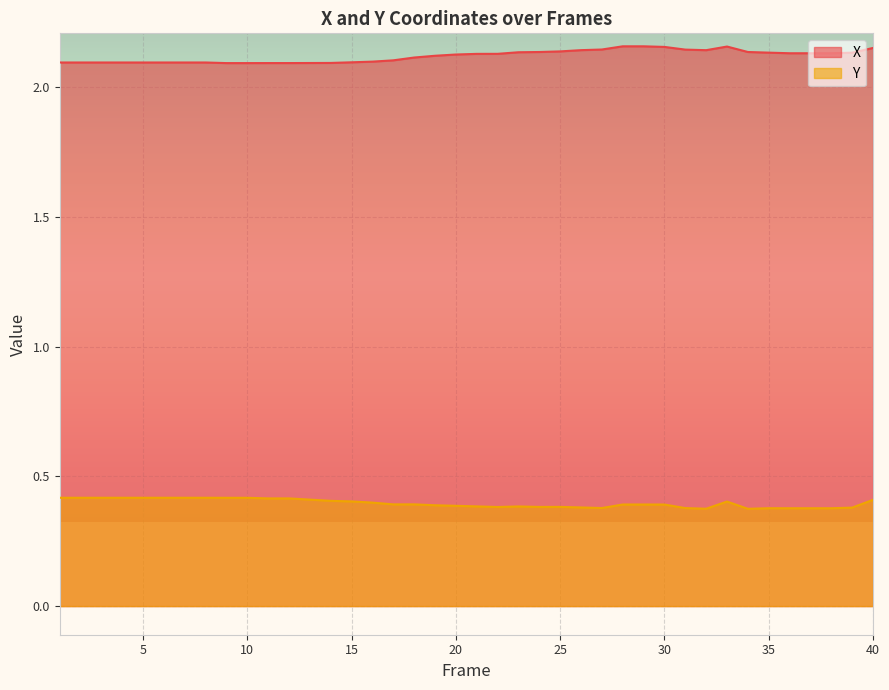

Where is the first local maximum for X?

33